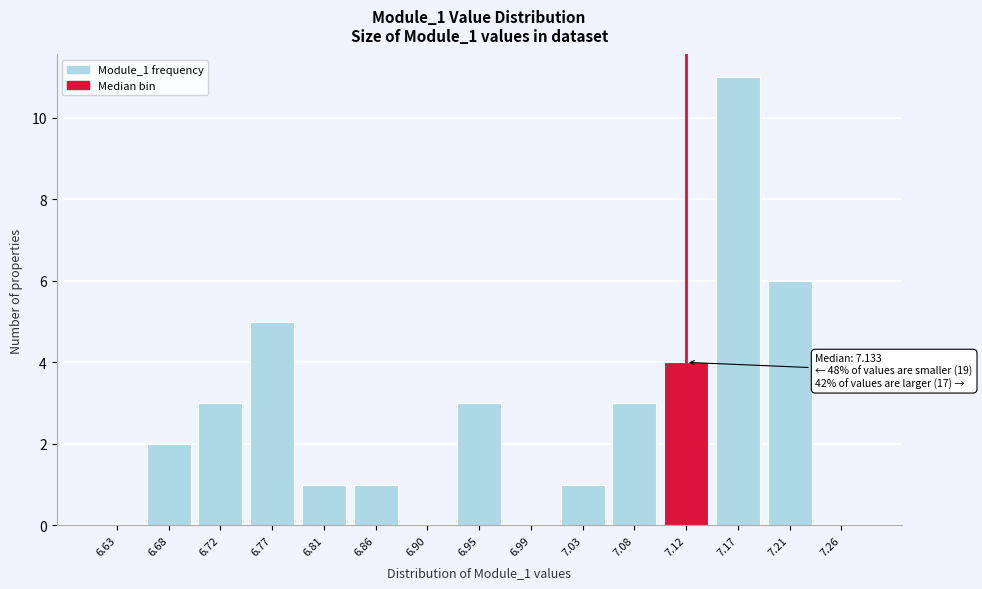

Reading left to right, what are all the values shown in this chart?

6.63=0	6.68=2	6.72=3	6.77=5	6.81=1	6.86=1	6.90=0	6.95=3	6.99=0	7.03=1	7.08=3	7.12=4	7.17=11	7.21=6	7.26=0